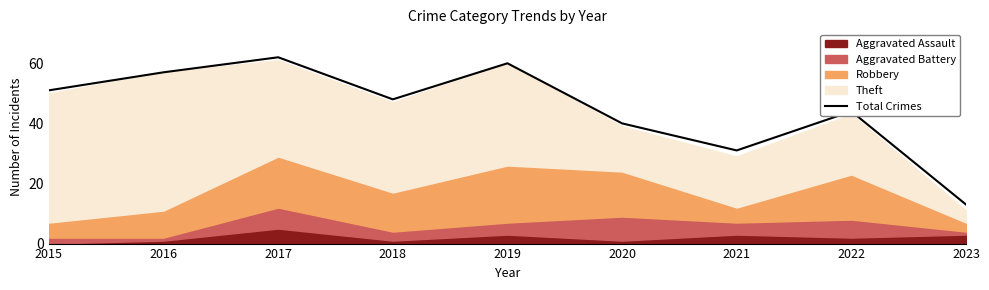

Where is the first local maximum?

2017